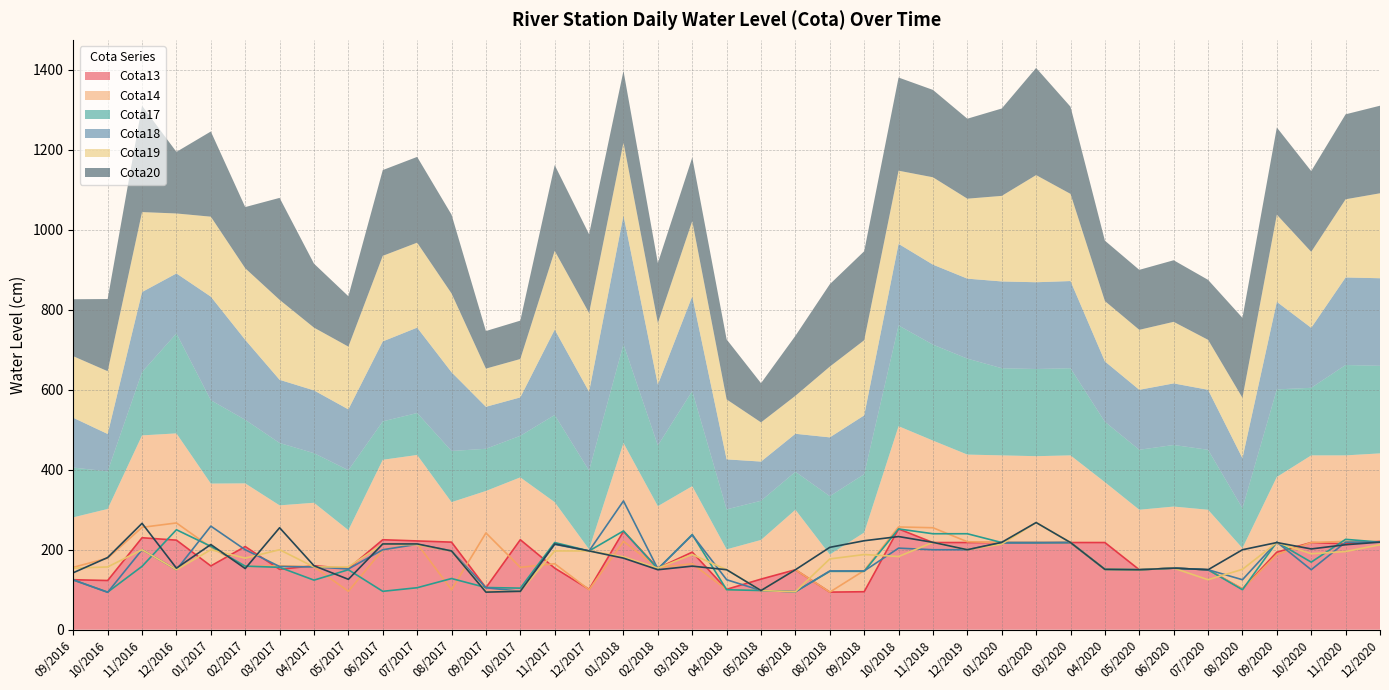

What is the total value across all series at 10/2018?

1381.0